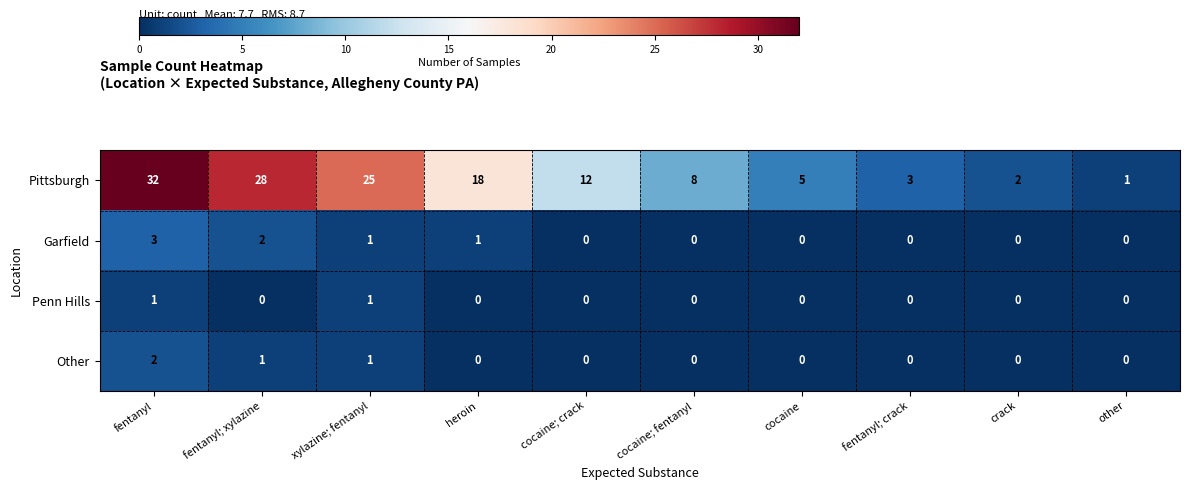

How many data points in Garfield are above 0?

4